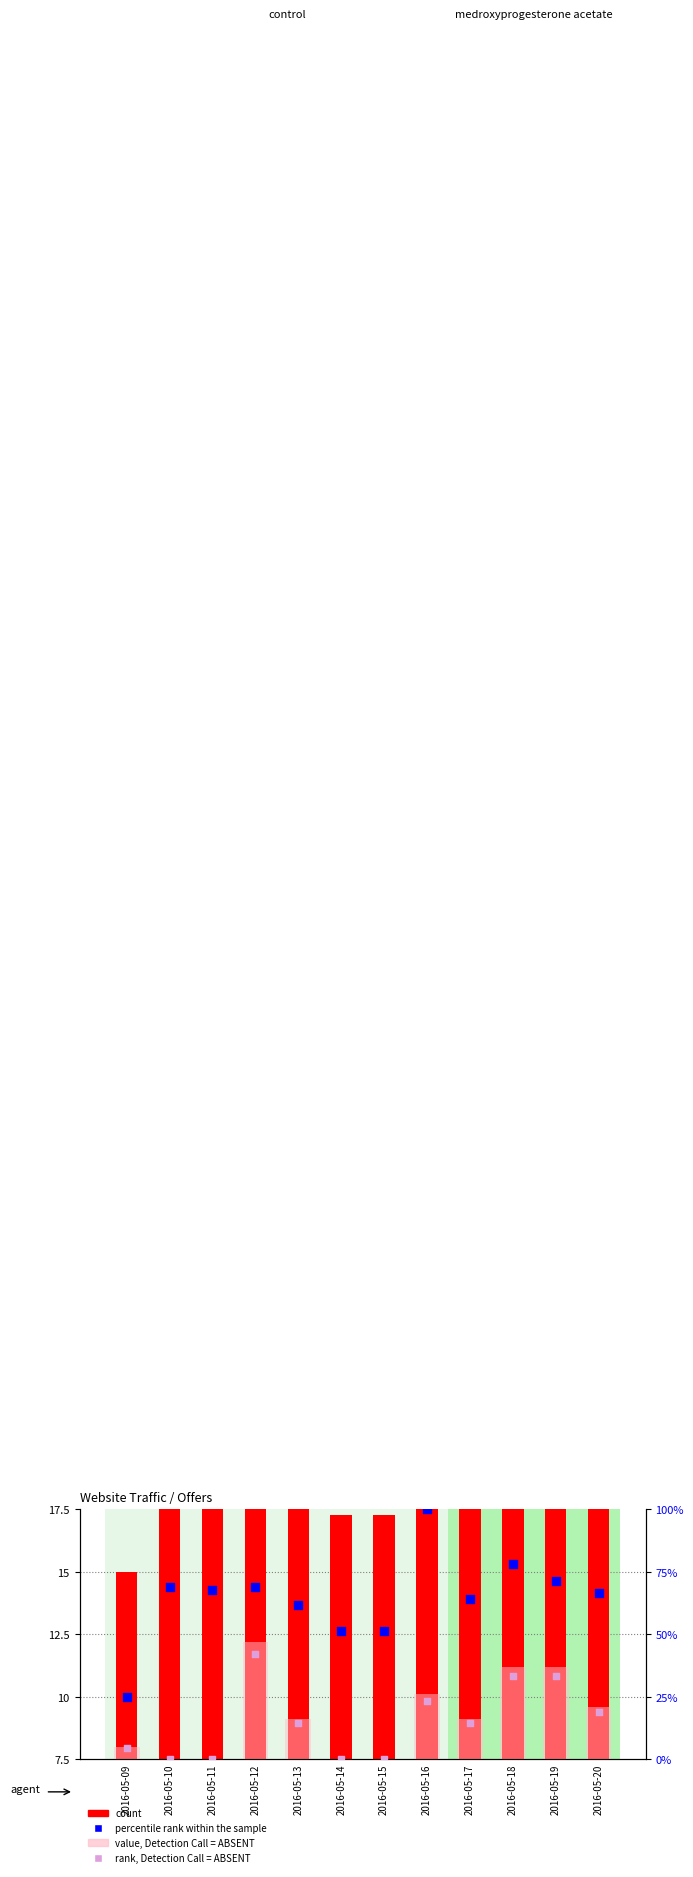

Which series reaches the minimum Y coordinate?

value, Detection Call = ABSENT